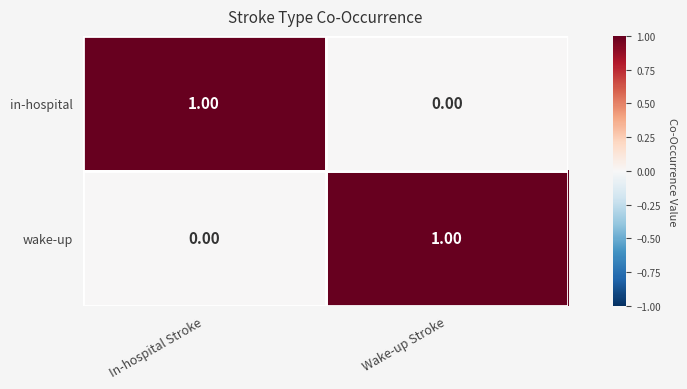

Which category has the highest value in the in-hospital series?

In-hospital Stroke